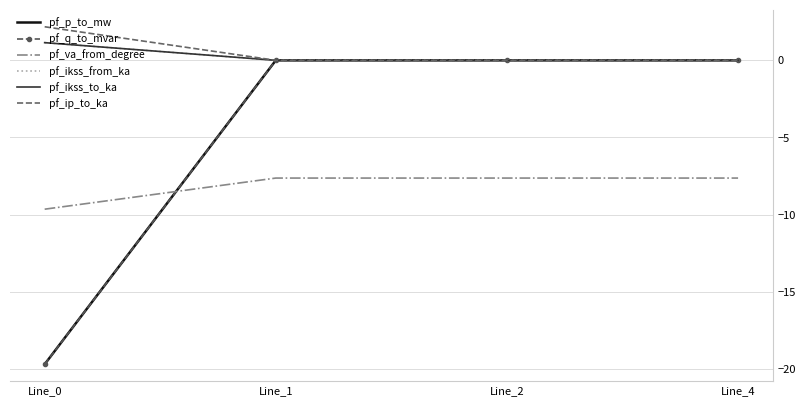

What is the difference between the maximum and minimum values in the pf_ip_to_ka series?

2.2